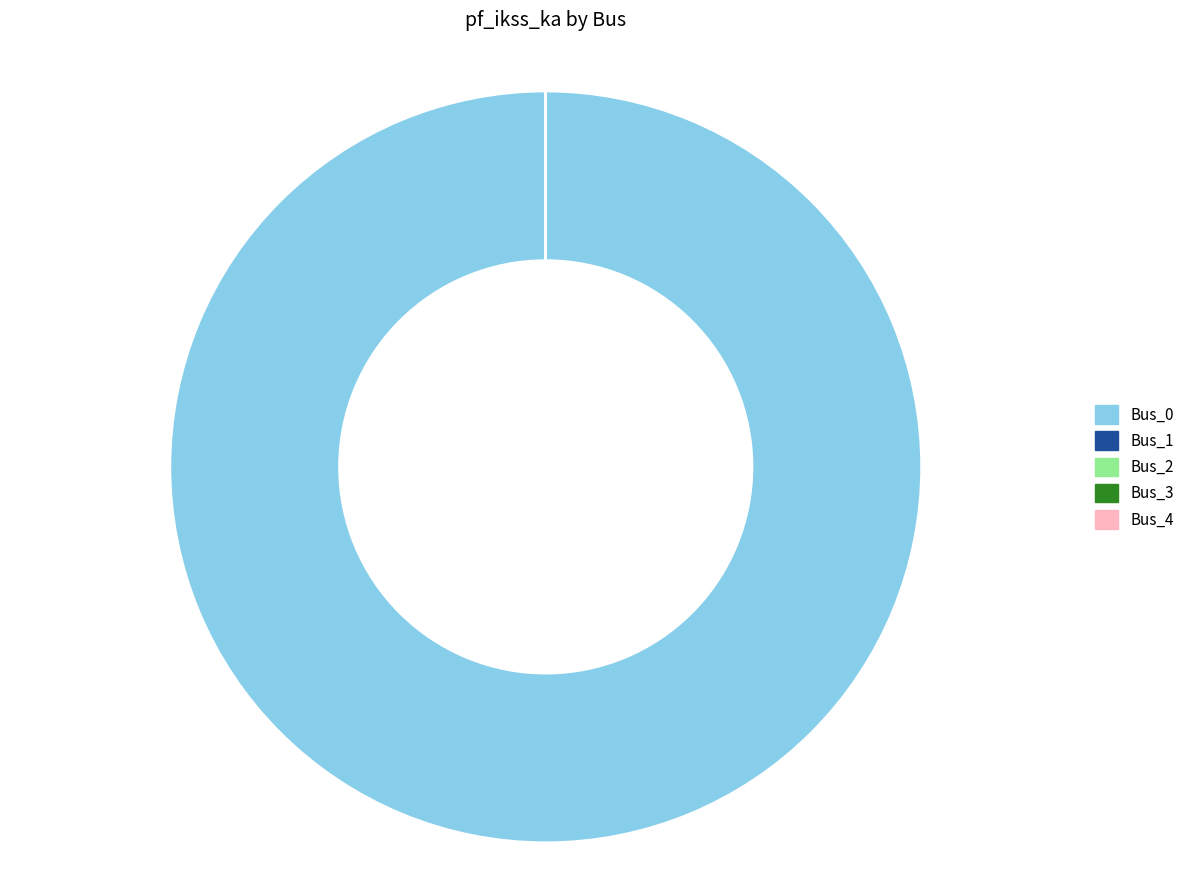

Does any single category account for the majority?

Yes